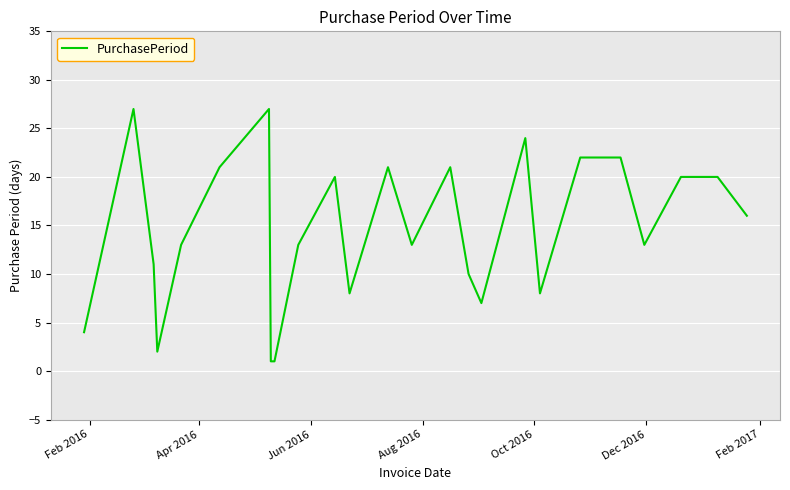

What is the maximum value shown in the chart?

27